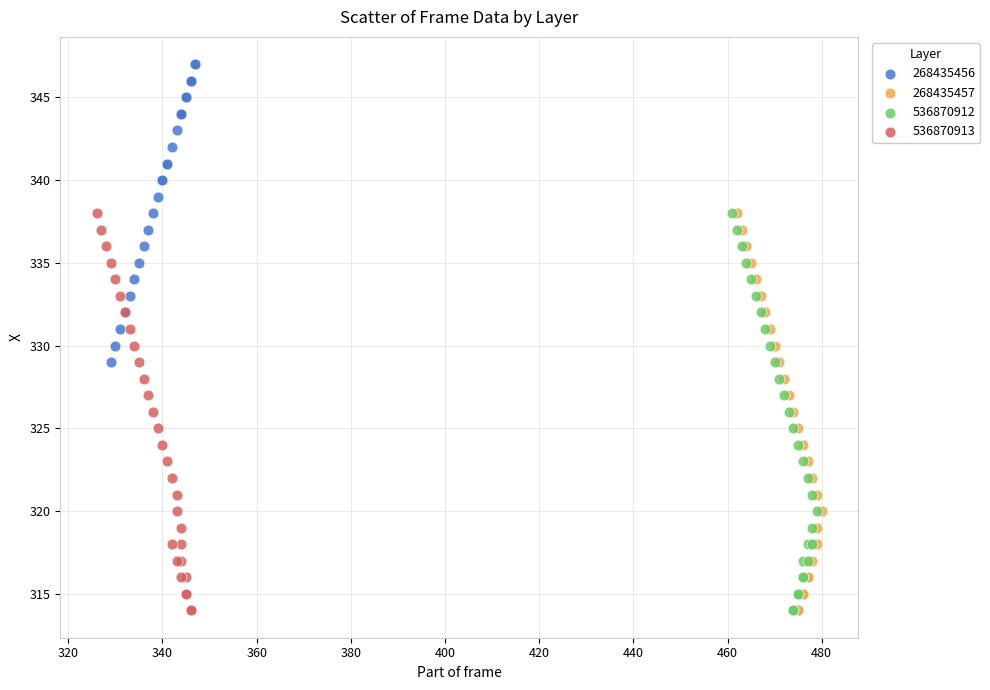

Which series reaches the maximum Y coordinate?

268435456